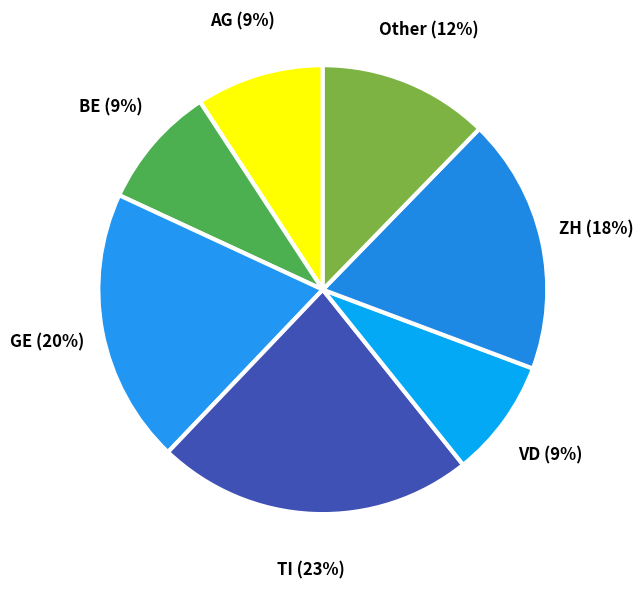

How many segments does this pie chart have?

7